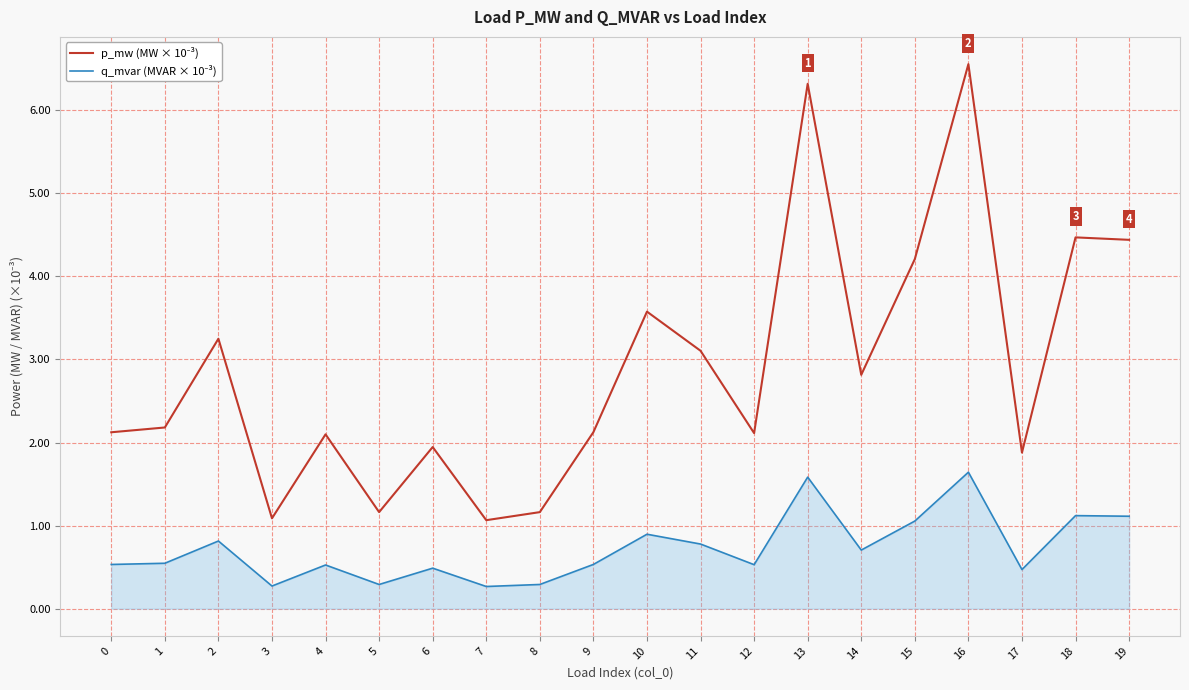

What is the spread (max minus min) of values at 5?

0.9